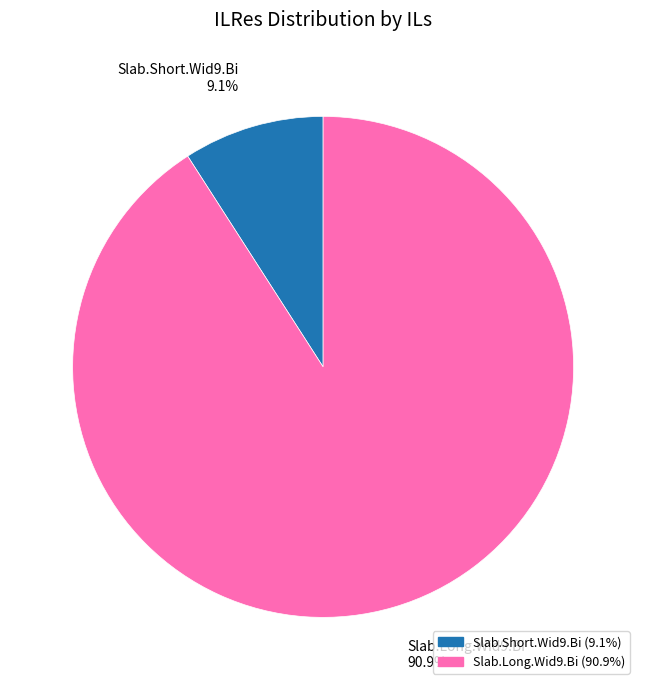

How many segments does this pie chart have?

2